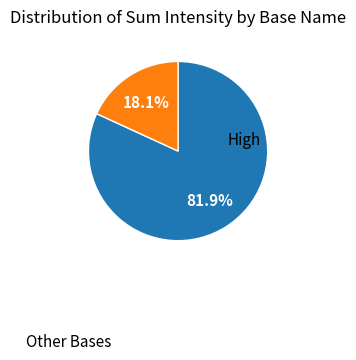

To the nearest percent, what is the average slice percentage?

50%